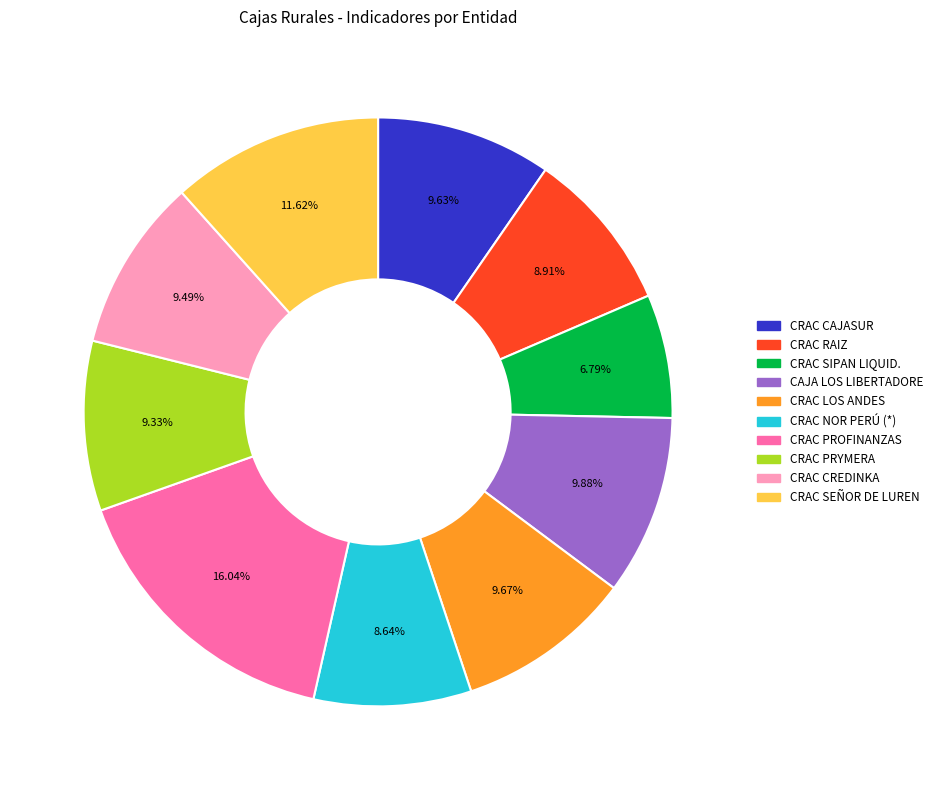

Which category has the smallest portion of the pie?

CRAC SIPAN LIQUID.